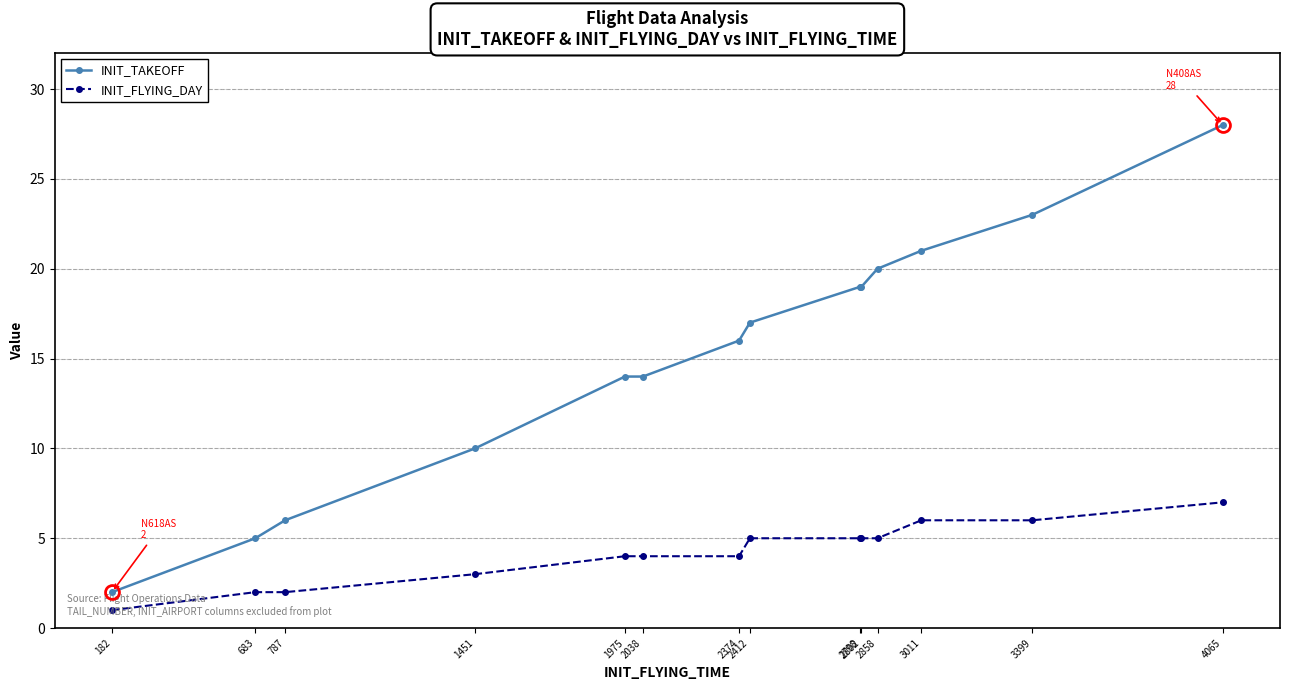

How many data points in INIT_FLYING_DAY are less than 5?

7